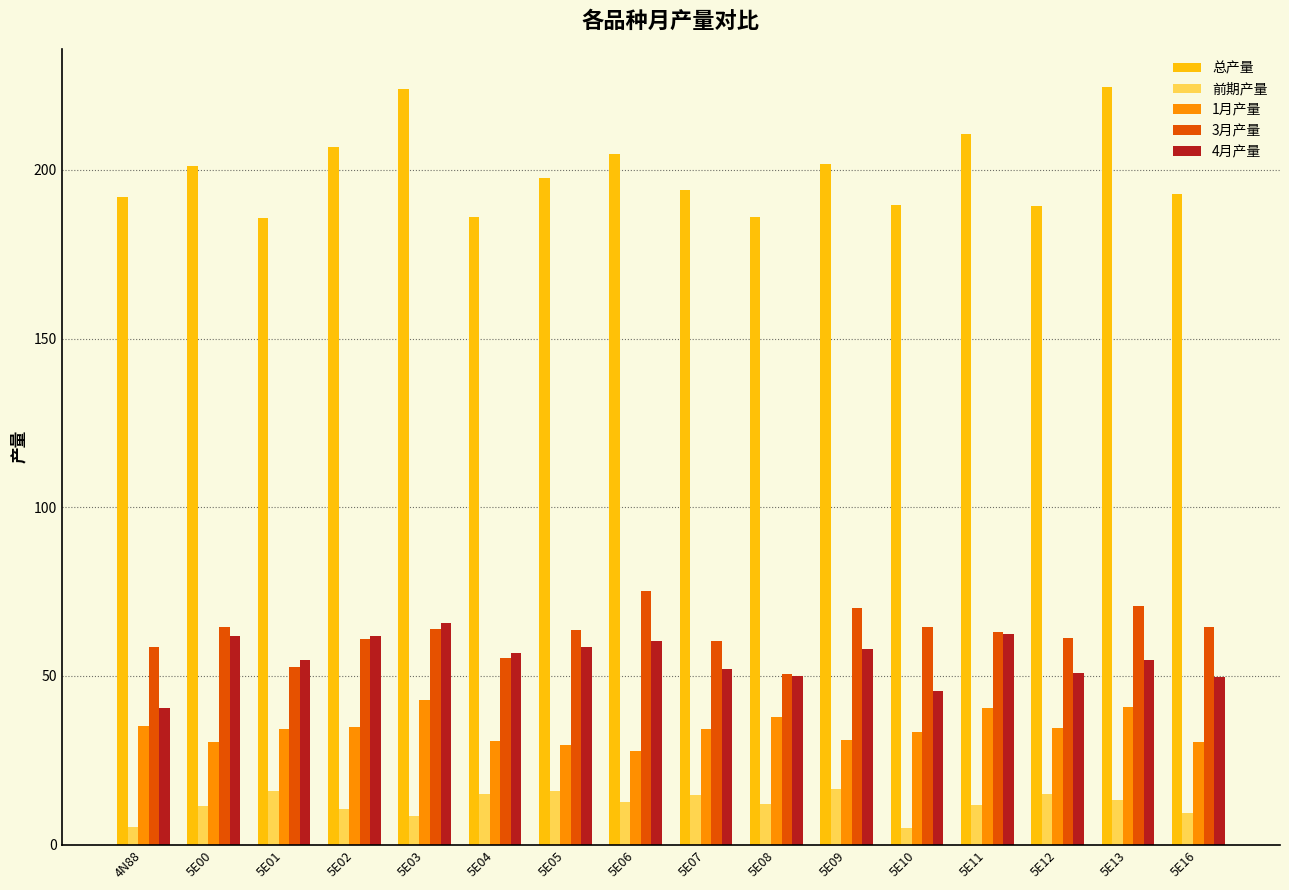

Which series has the largest range (max minus min)?

总产量